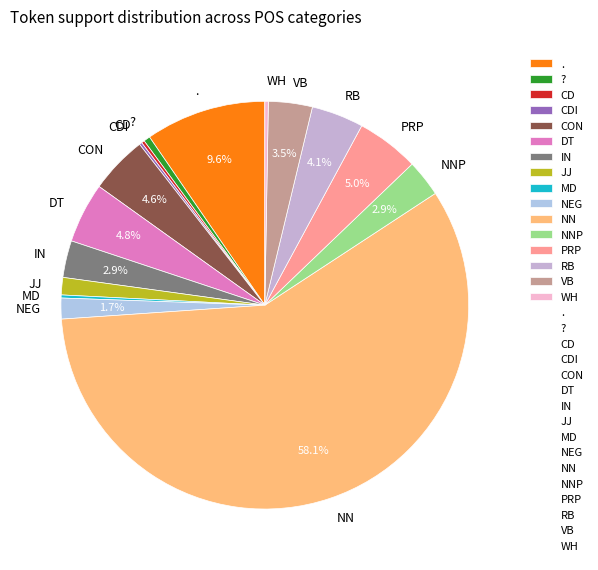

Do NEG and VB together represent more than half of the pie?

No